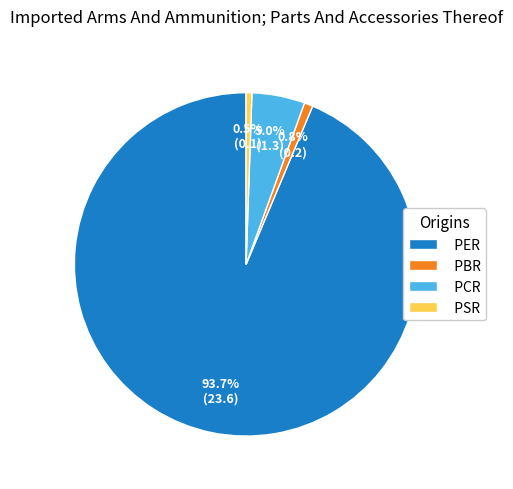

To the nearest percent, what percentage of the pie is PBR?

1%